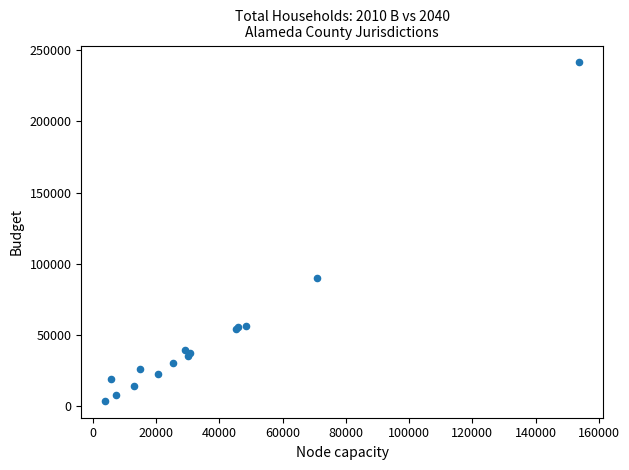

What Y value in the scatter plot is closest to 122657?

90160